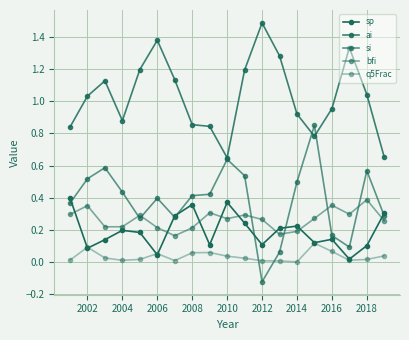

How many series are shown in this chart?

5